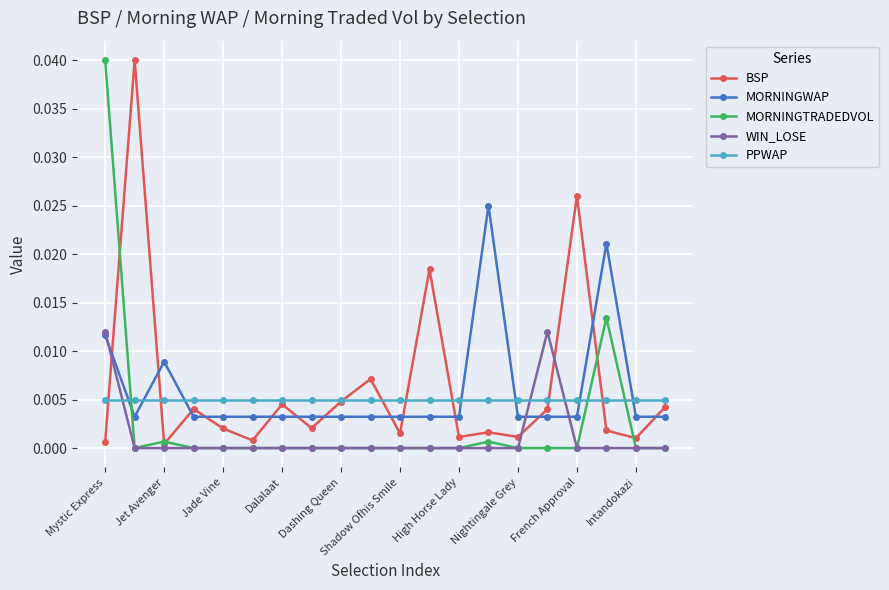

True or false: BSP and MORNINGWAP cross at least once.

True